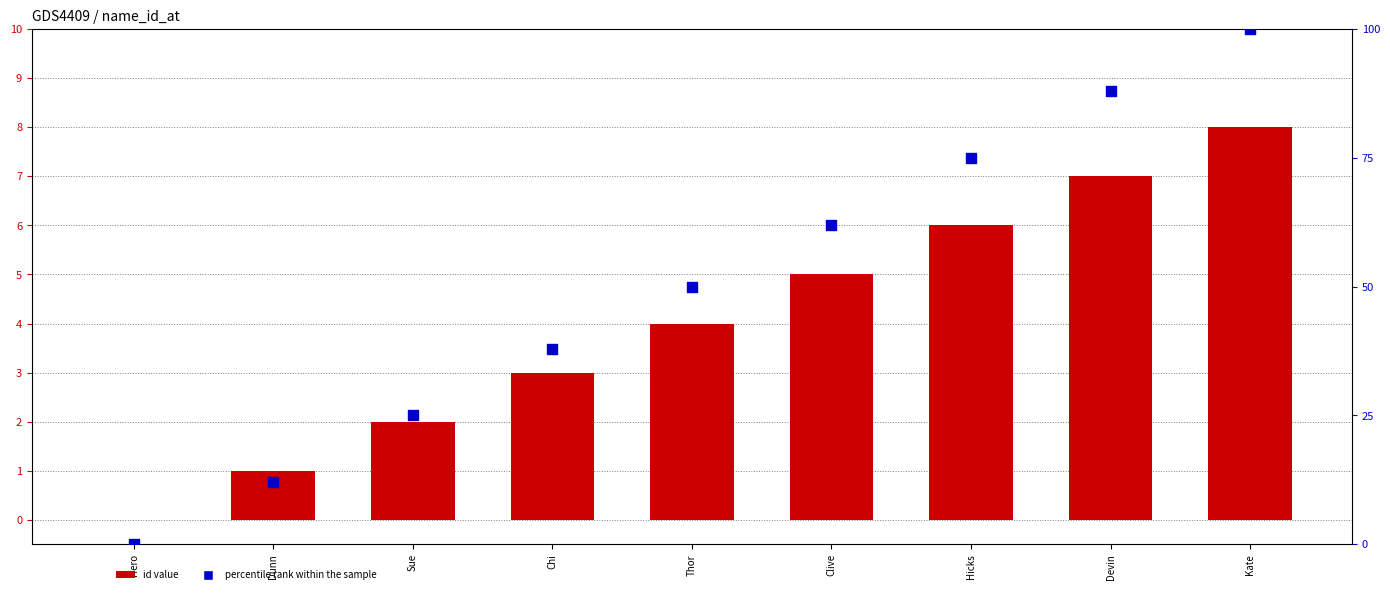

At how many categories does at least one series exceed 37?

6